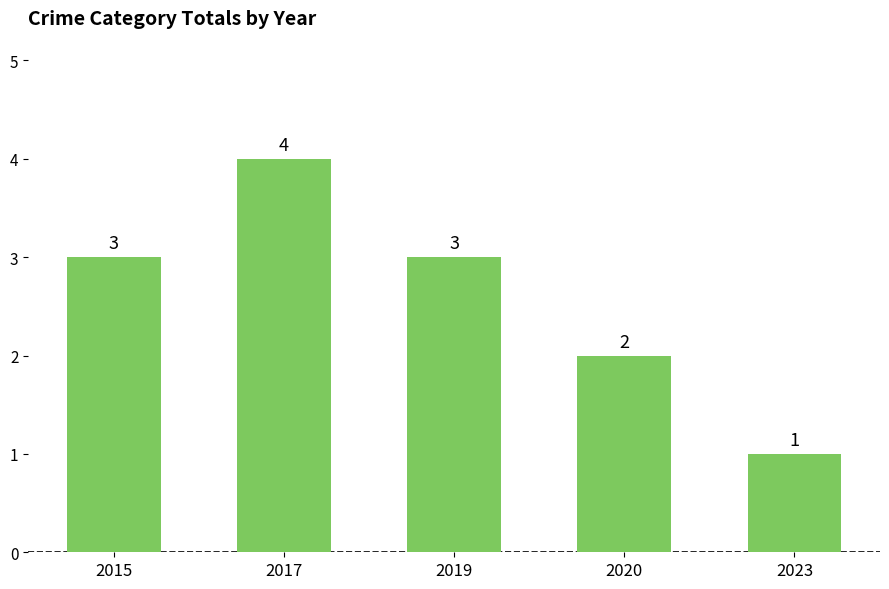

What is the average value?

3